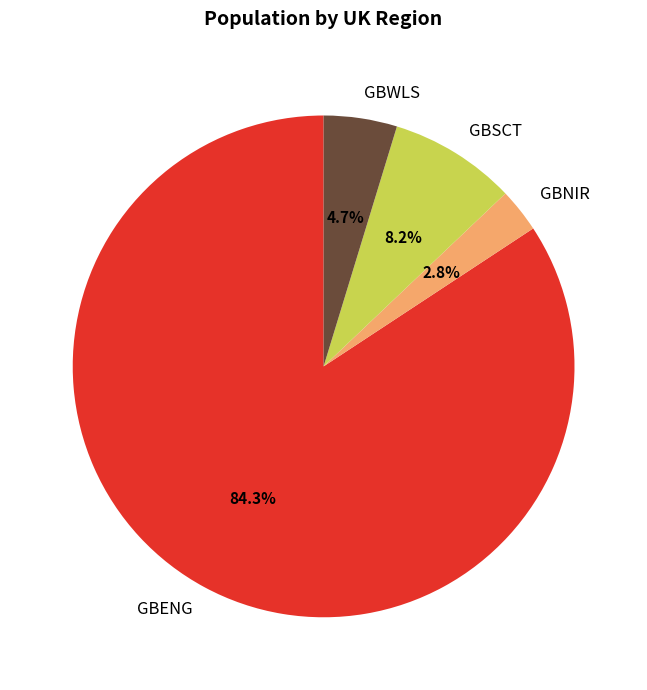

To the nearest percent, what is the average slice percentage?

25%